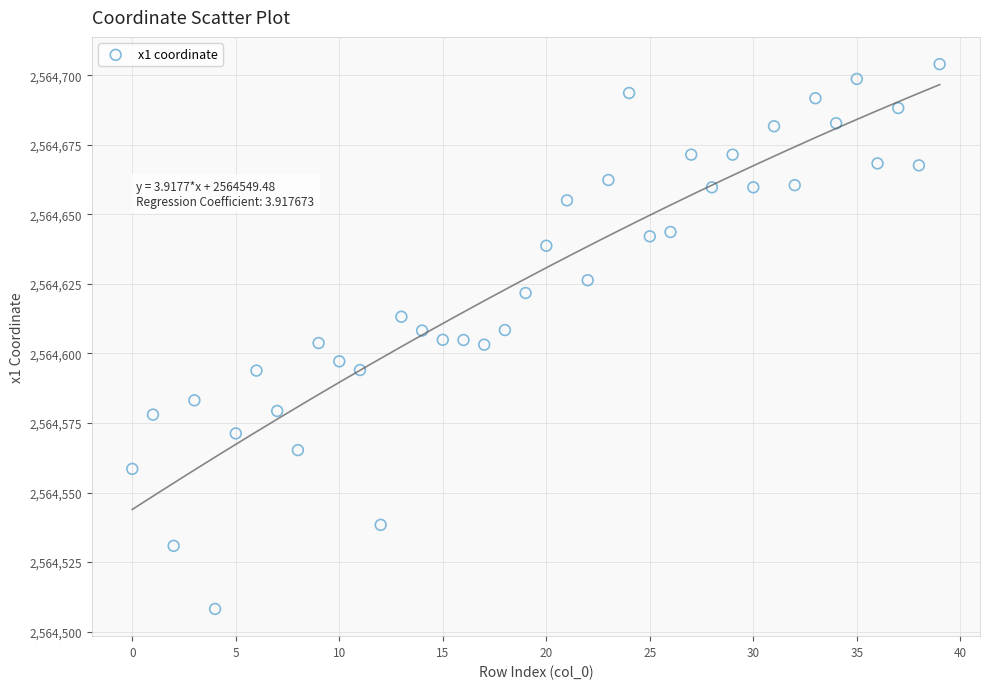

What is the range of Y values (max minus min)?

195.9